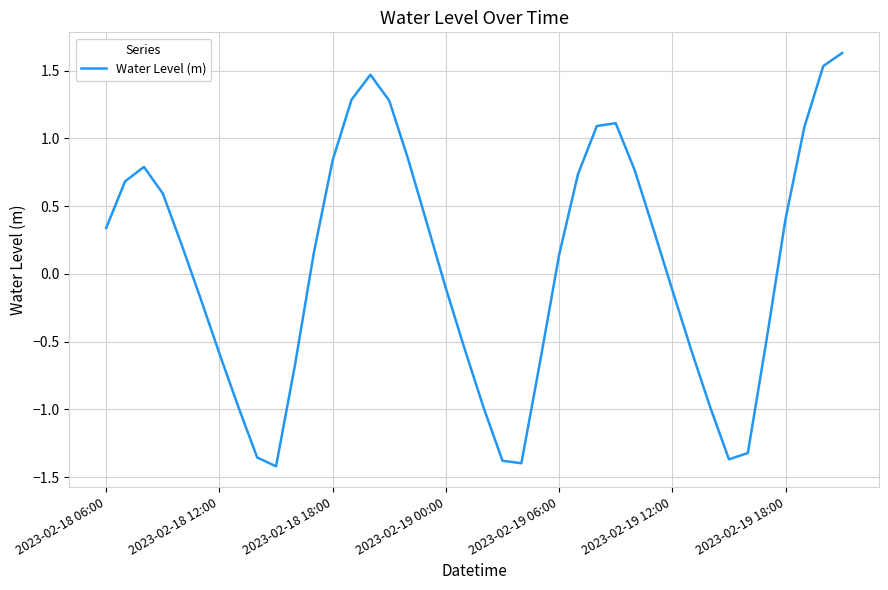

What is the difference between the maximum and minimum values?

3.1